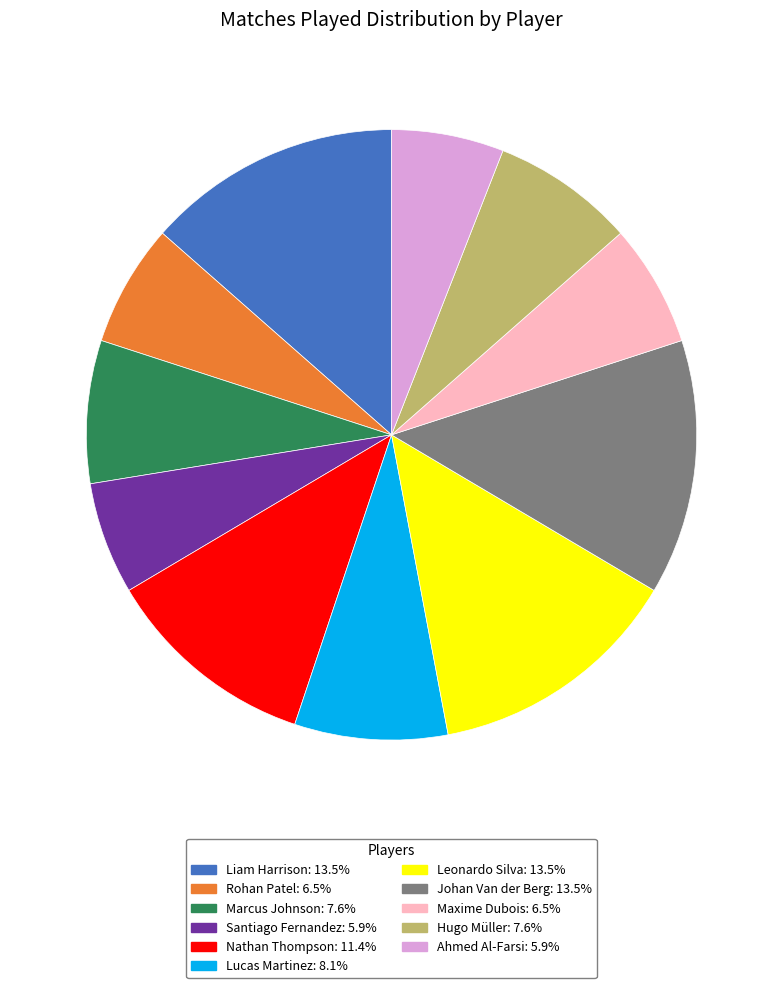

Approximately how many times larger is the value at Hugo Müller compared to Rohan Patel?

1.2